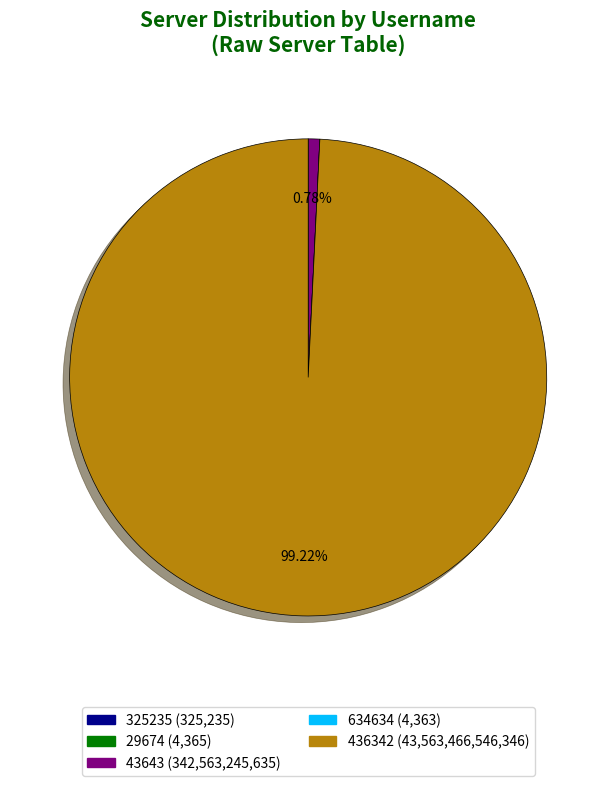

True or false: 43643 accounts for 11% of the total.

False